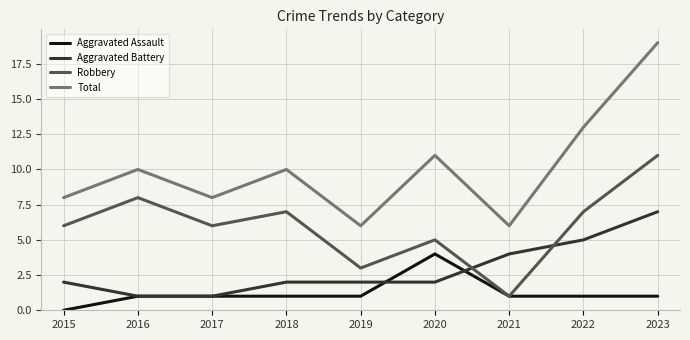

True or false: Total and Robbery cross at least once.

False